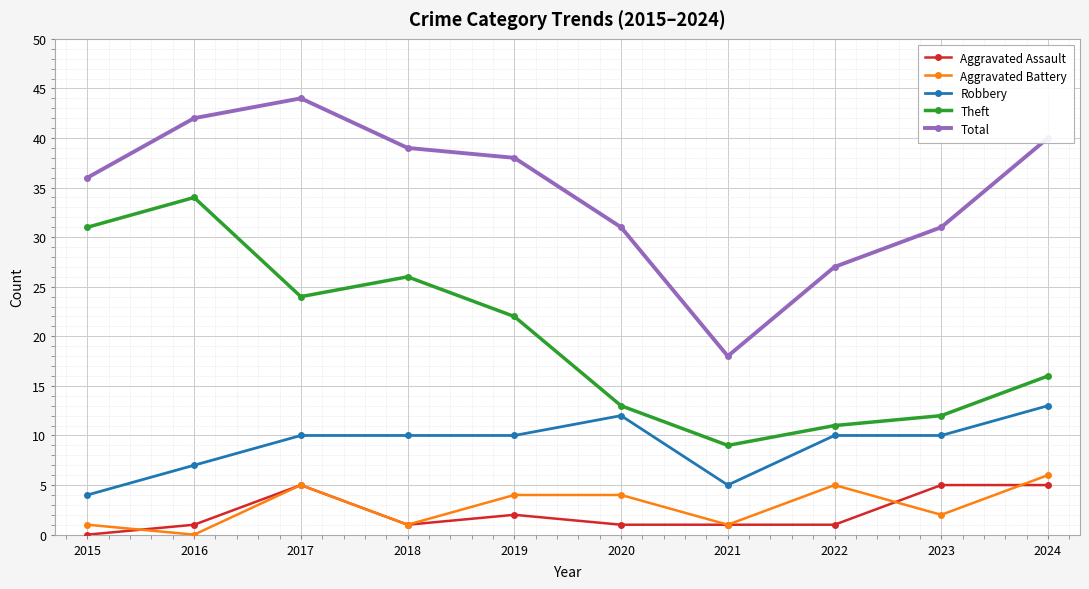

Between 2015 and 2016, which series saw the biggest shift?

Total